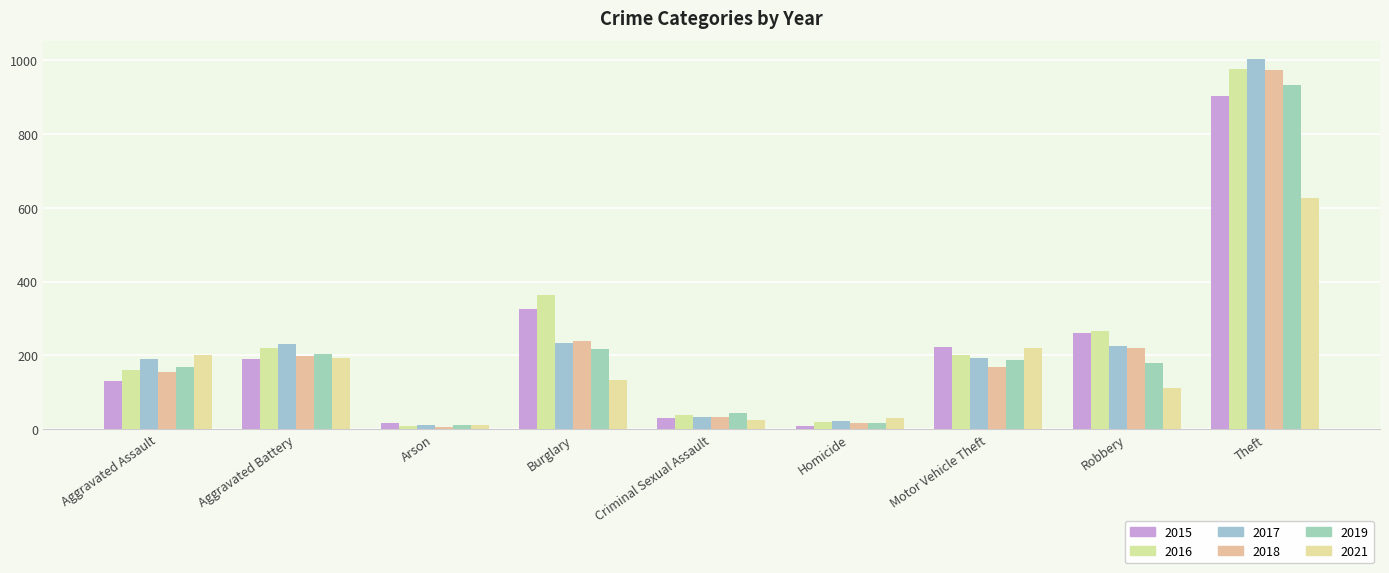

Reading right to left, transcribe all the data shown in this chart.

2015: 904	262	223	9	30	325	17	191	130
2016: 976	267	200	18	39	363	9	220	160
2017: 1003	225	194	23	33	233	10	231	190
2018: 973	219	169	16	34	238	5	199	155
2019: 934	179	187	16	44	218	11	205	168
2021: 628	111	221	30	25	134	12	194	202